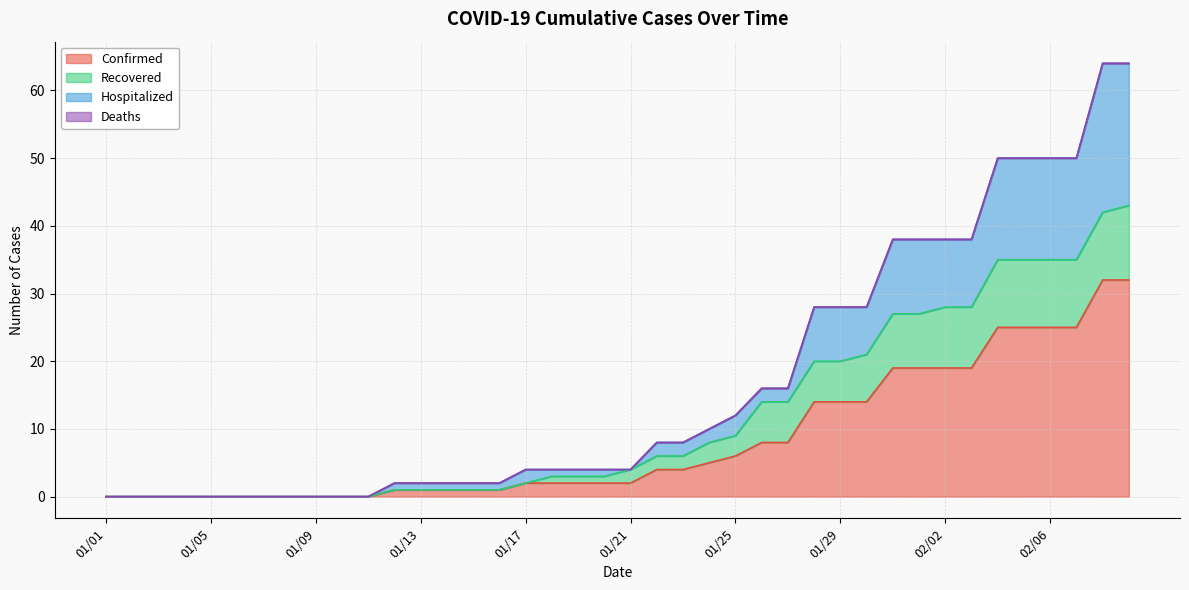

How many lines are shown in the chart?

4